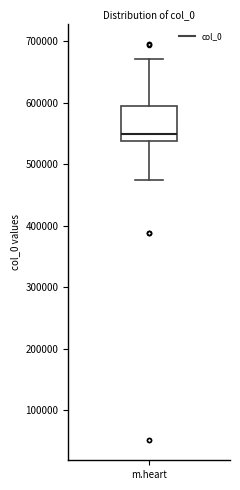

Read this box plot against the y-axis: the position of the median line, the range covered by the box, and the ends of both whiskers. The values are not printed on the chart, so give them approximately, as read against the axis.

median 550000, box 540000 to 600000, whiskers 470000 to 670000